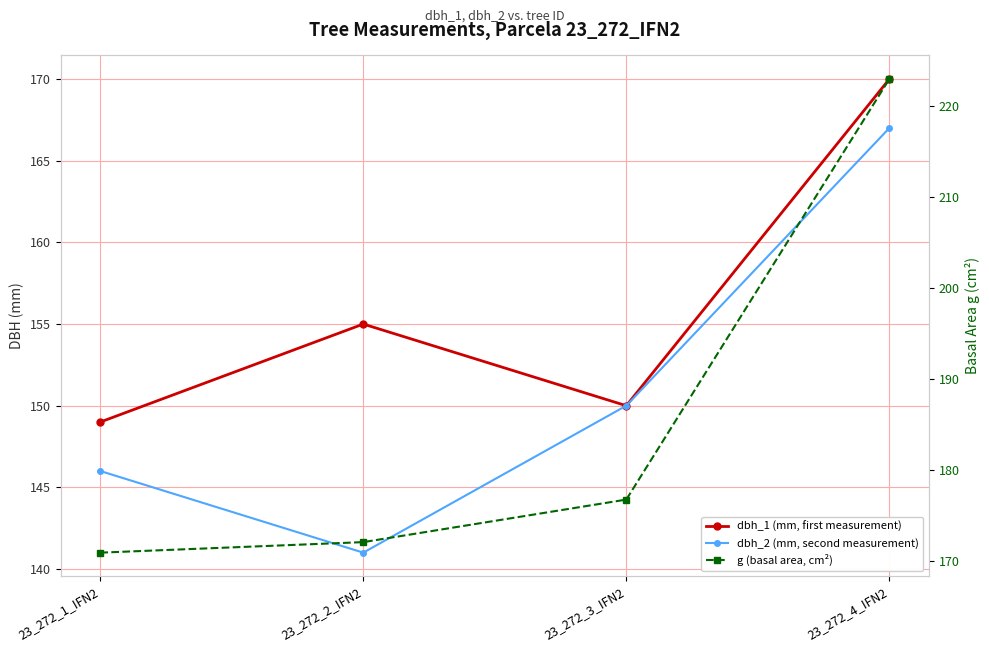

True or false: dbh_1 (mm, first measurement) and g (basal area, cm²) cross at least once.

False